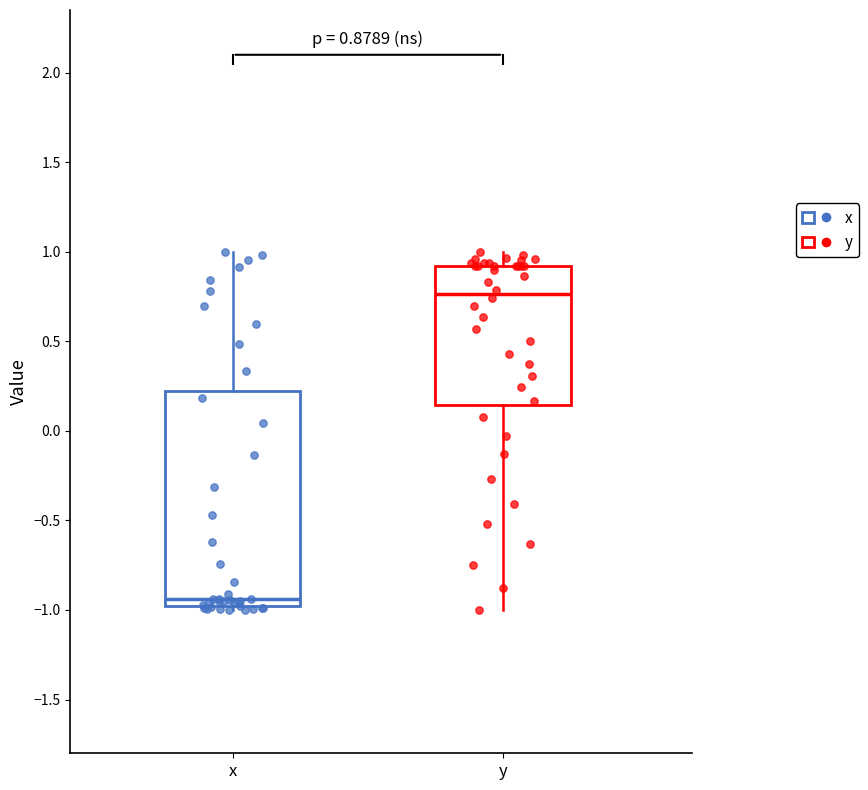

Which box is the tallest, from its lower edge to its upper edge?

x